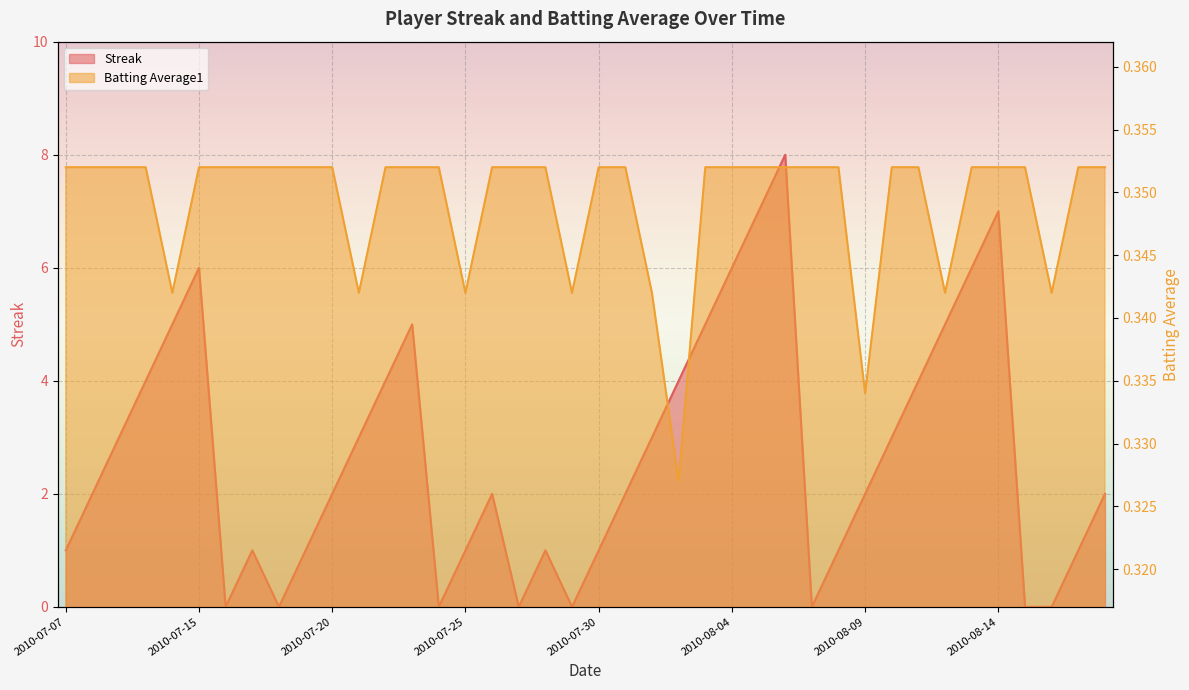

What is the difference between the highest and lowest values at 2010-08-12?

4.7